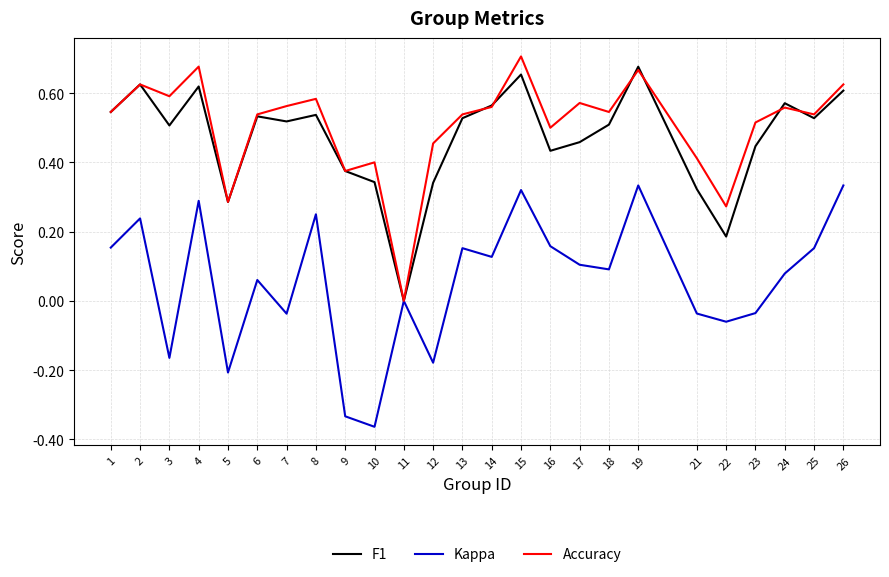

At 22, list the series in order from largest to smallest.

Accuracy, F1, Kappa